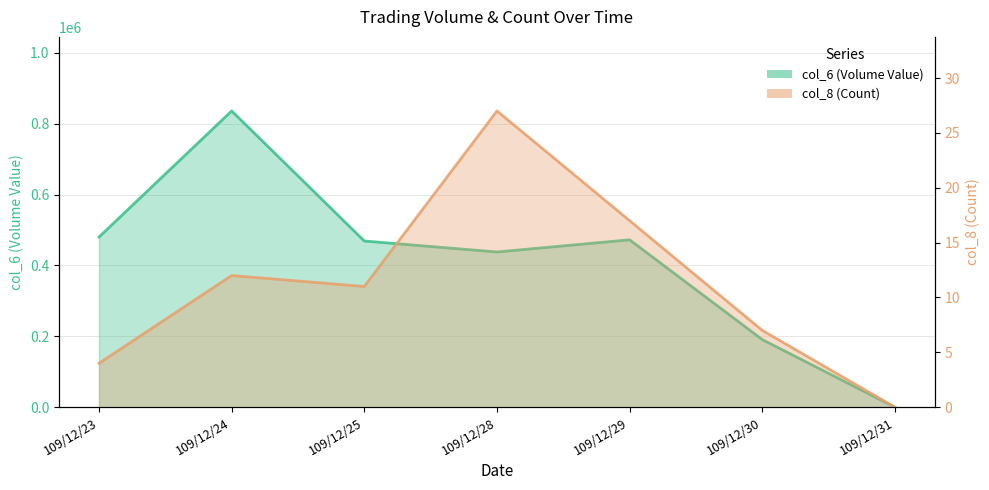

Reading right to left, extract all data points from this chart.

col_6 (Volume Value): 0	190860	472460	438090	469060	836200	480230
col_8 (Count): 0	7	17	27	11	12	4